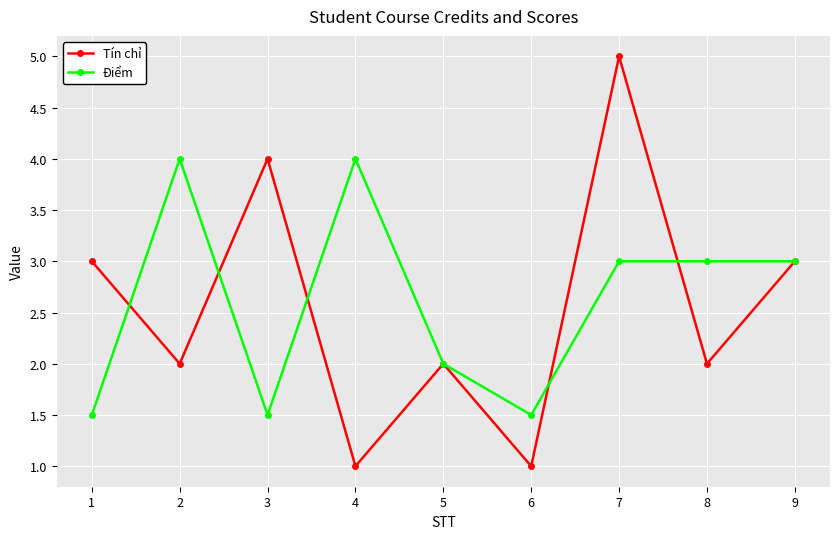

Which series has the widest spread of values?

Tín chỉ